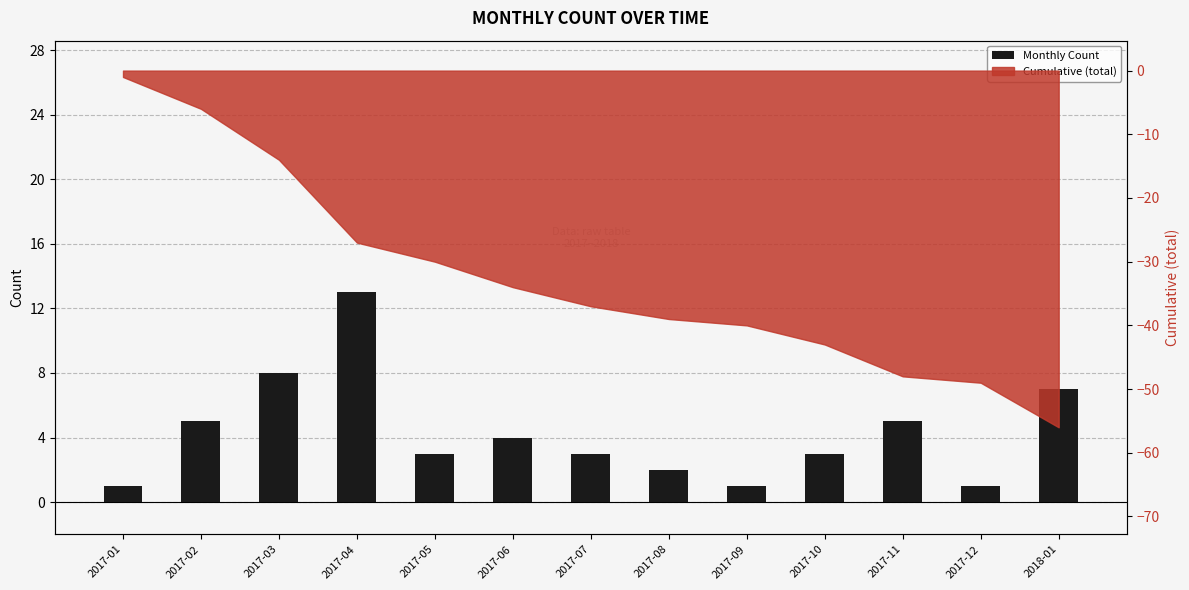

Between 2017-09 and 2017-07, which is larger?

2017-07